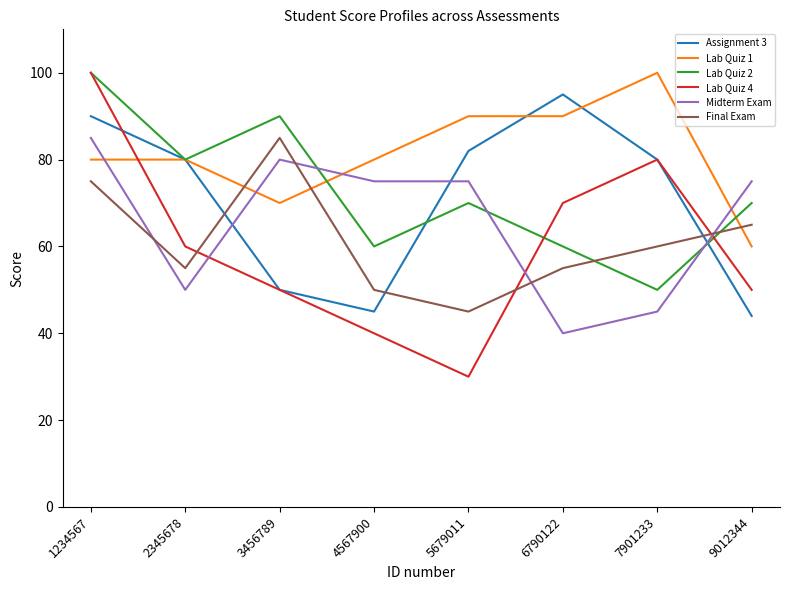

Where does the Assignment 3 series first go above 80?

1234567